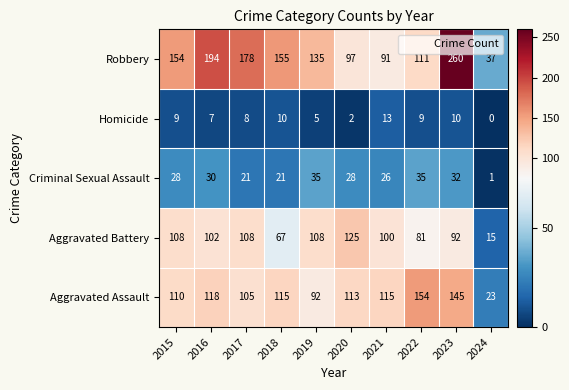

Which series has the largest range (max minus min)?

Robbery